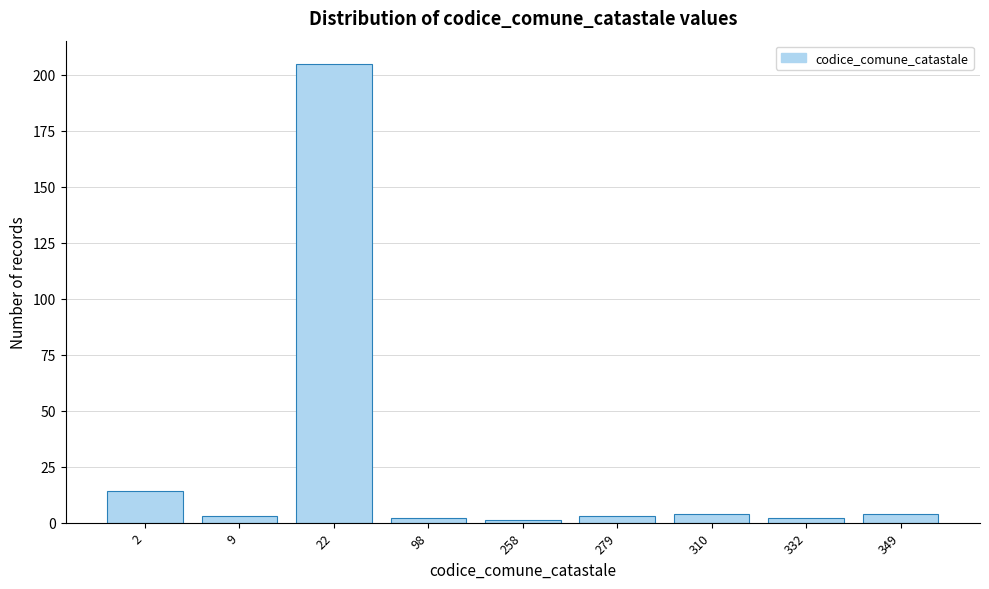

Reading right to left, extract all data points from this chart.

4	2	4	3	1	2	205	3	14